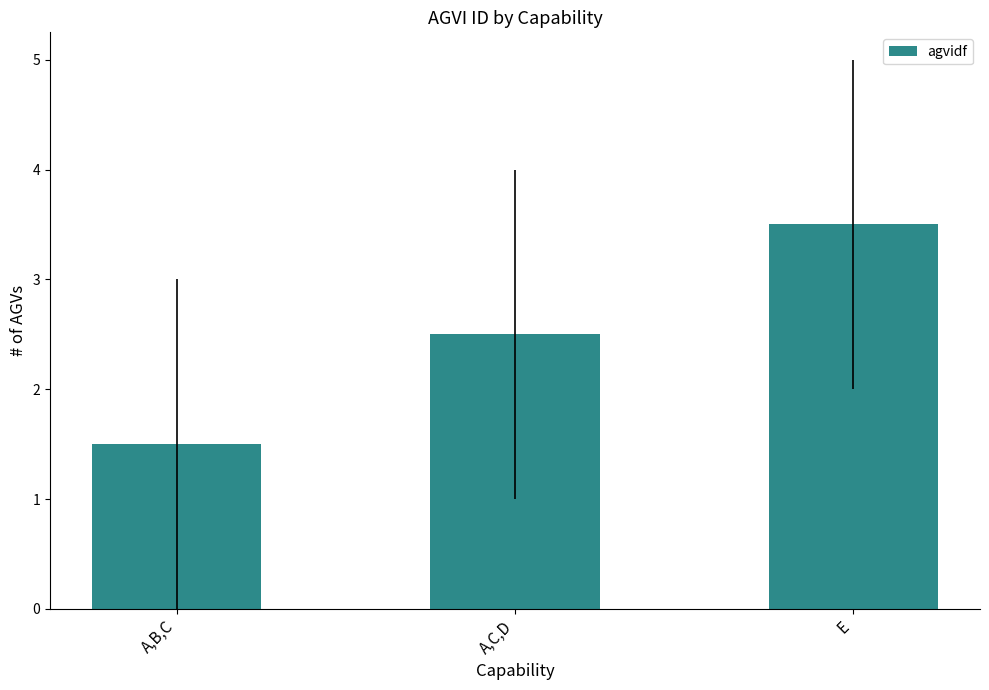

Reading left to right, extract all data points from this chart.

A,B,C=1.5	A,C,D=2.5	E=3.5